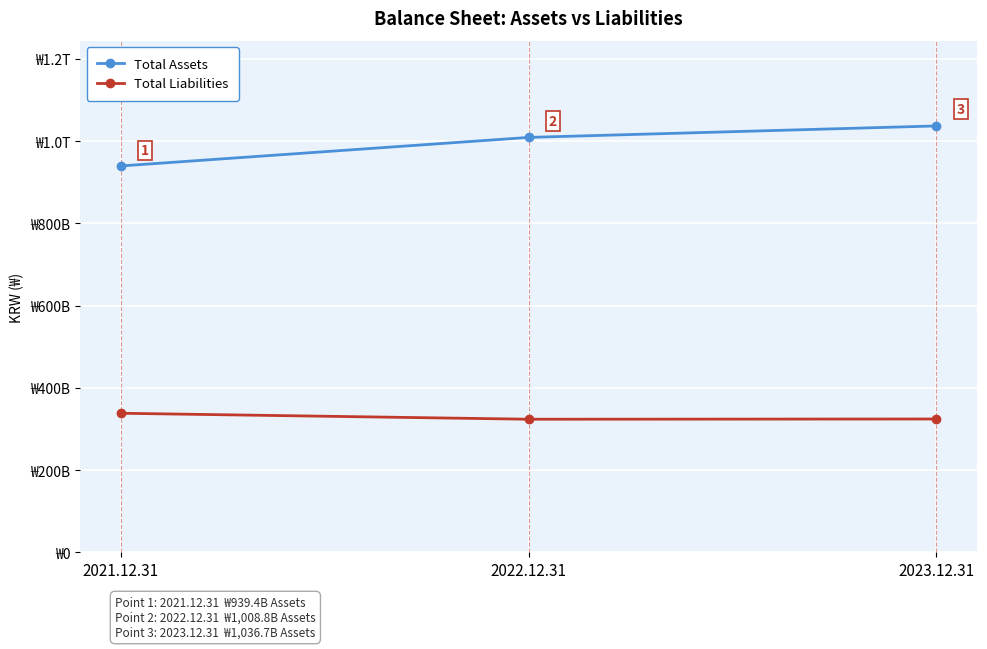

Is it true that Total Assets equals 1036731863917 at 2023.12.31?

True